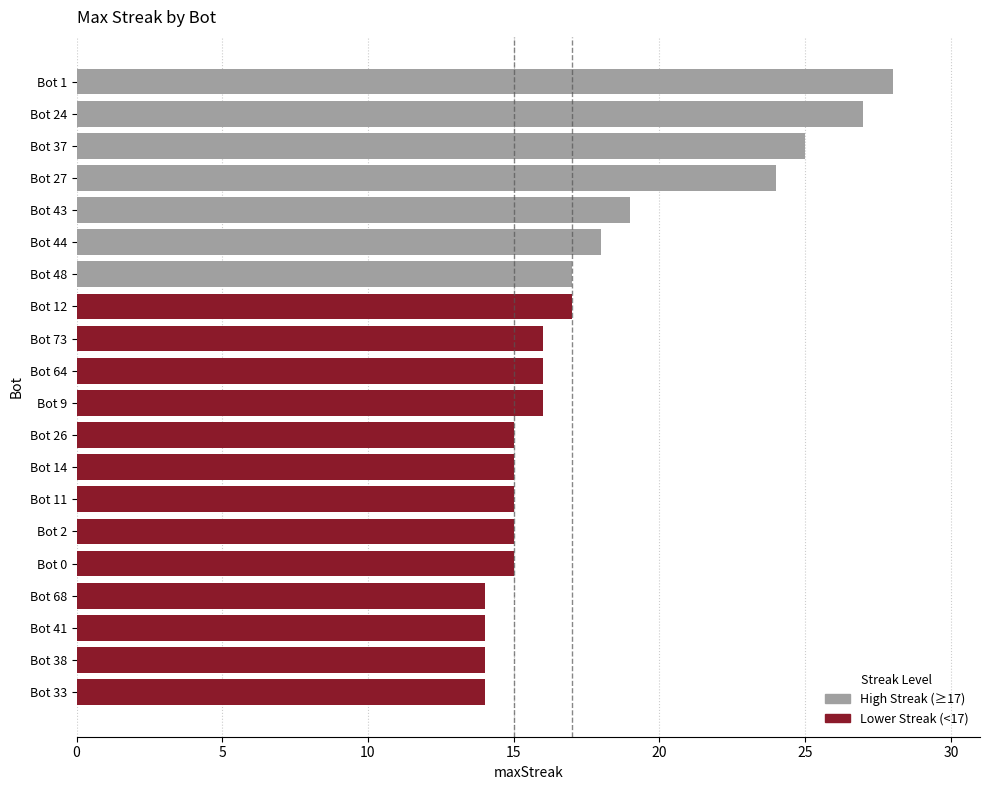

At which label is the value closest to 21?

Bot 43